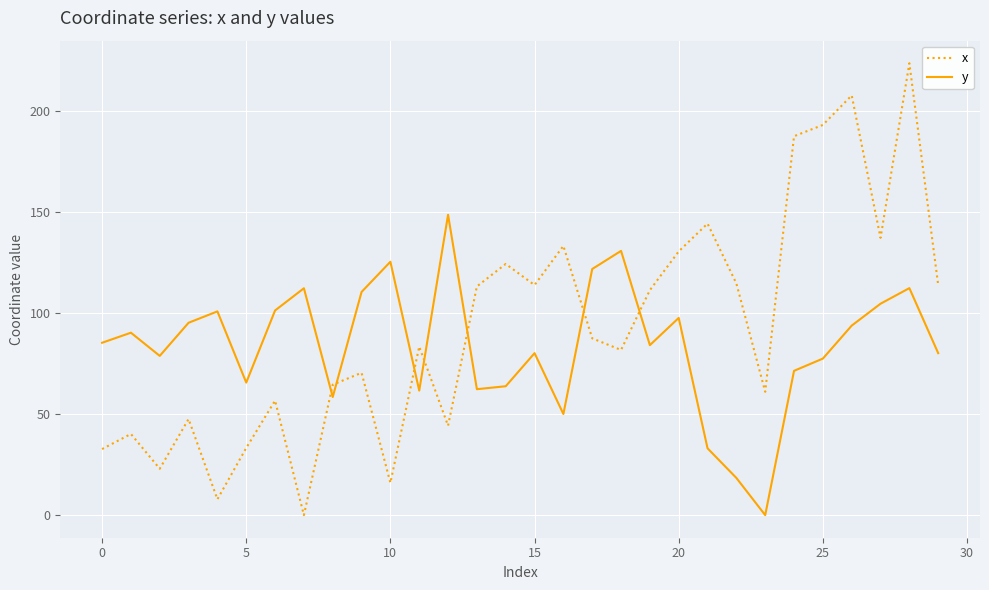

What is the average value of the x series?

93.3